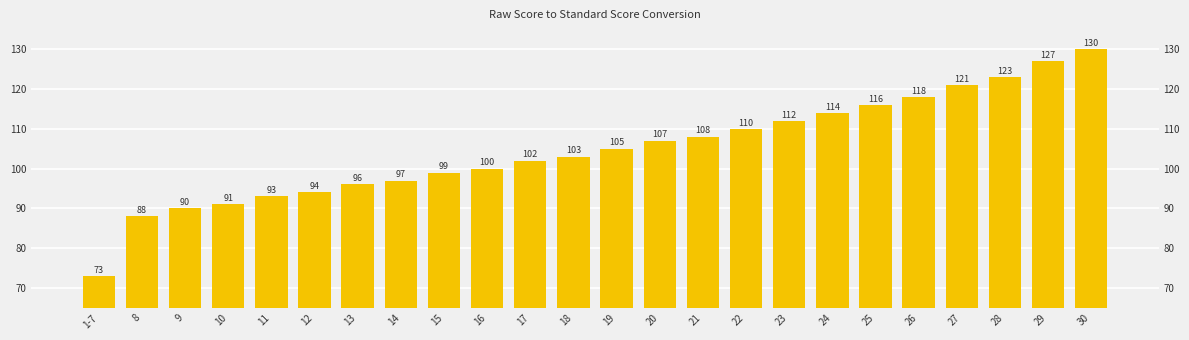

The chart shows a value of 105 at 19. True or false?

True